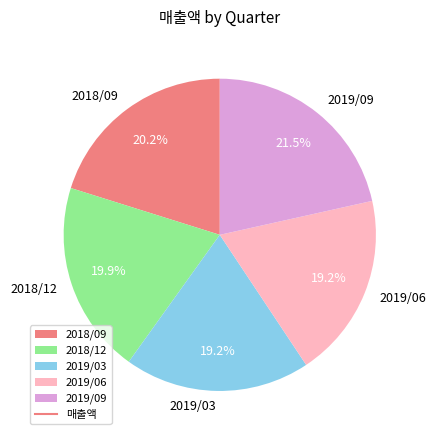

What is the largest slice in the pie chart?

2019/09